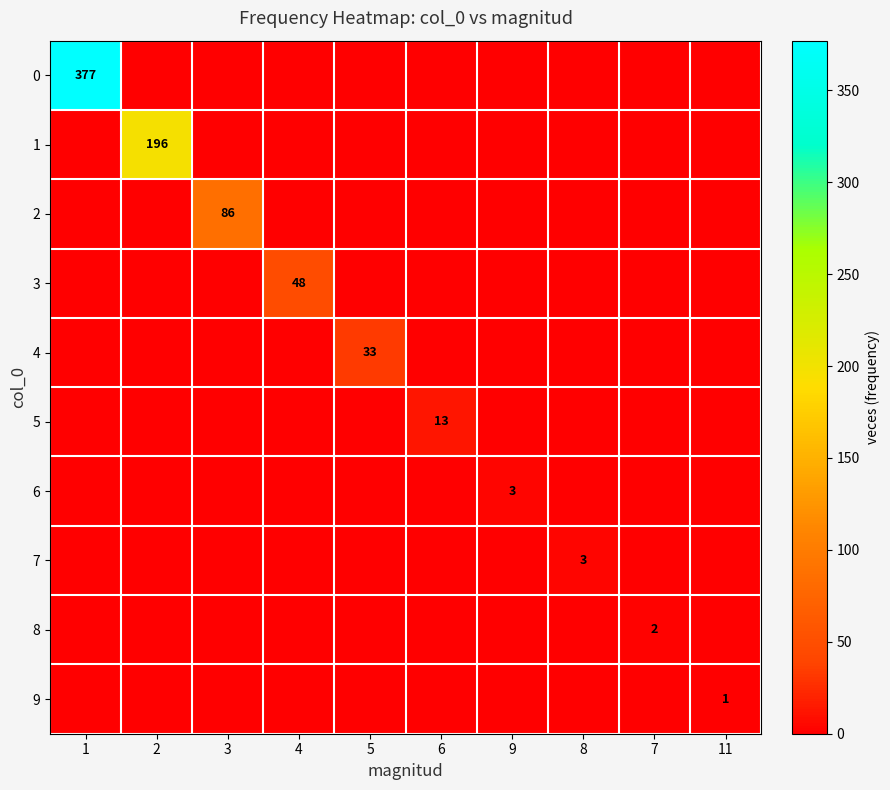

True or false: 5 has a value of 13 at 6.

True